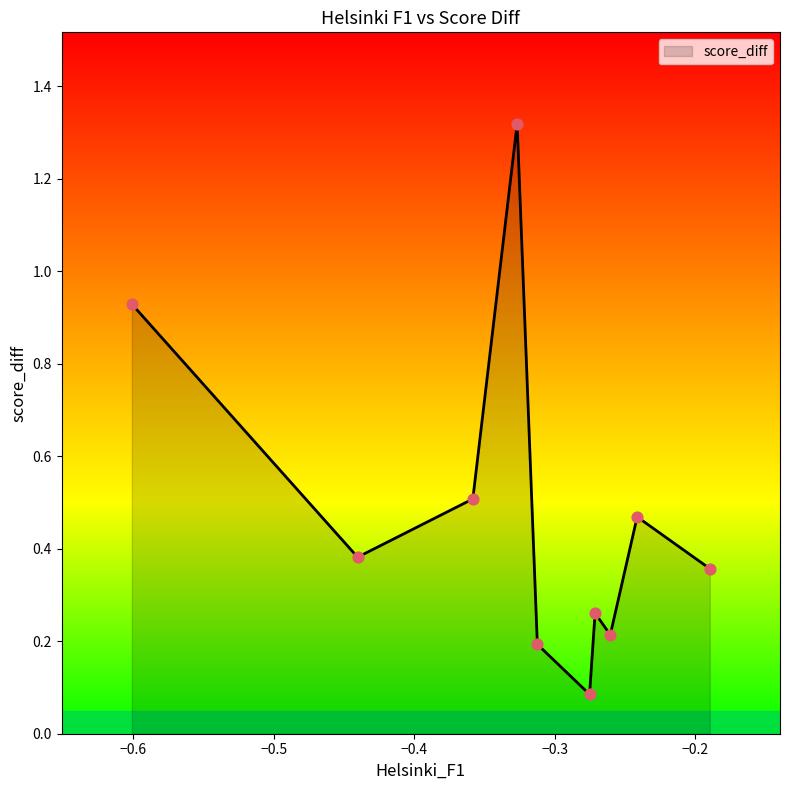

What is the difference between the maximum and minimum values?

1.2